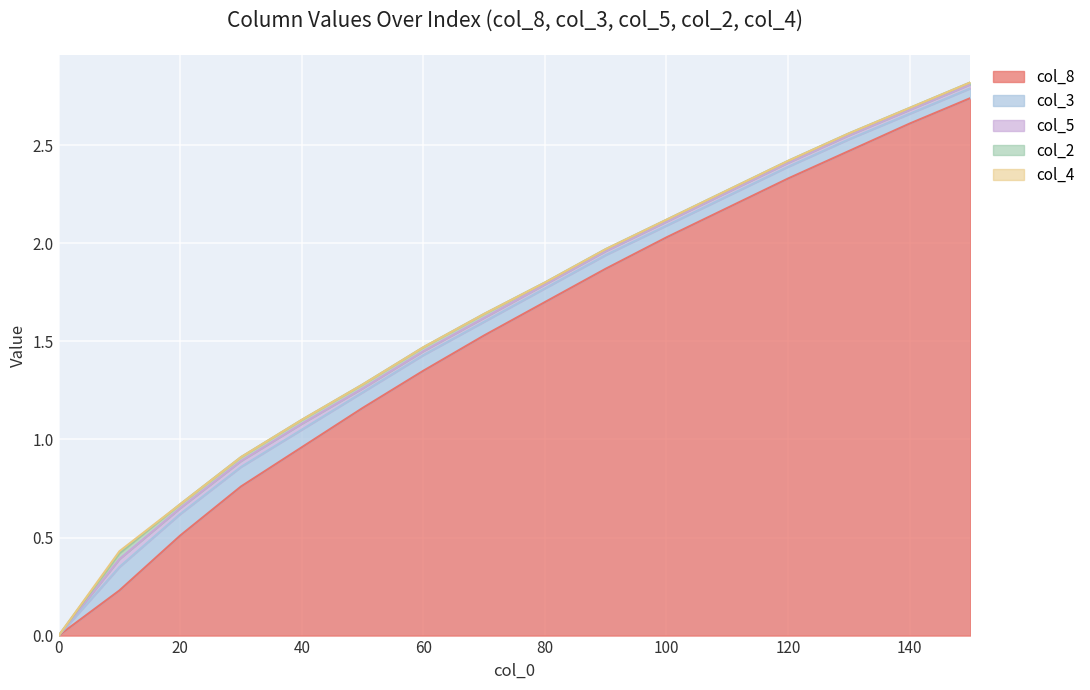

What is the greatest value displayed?

2.7